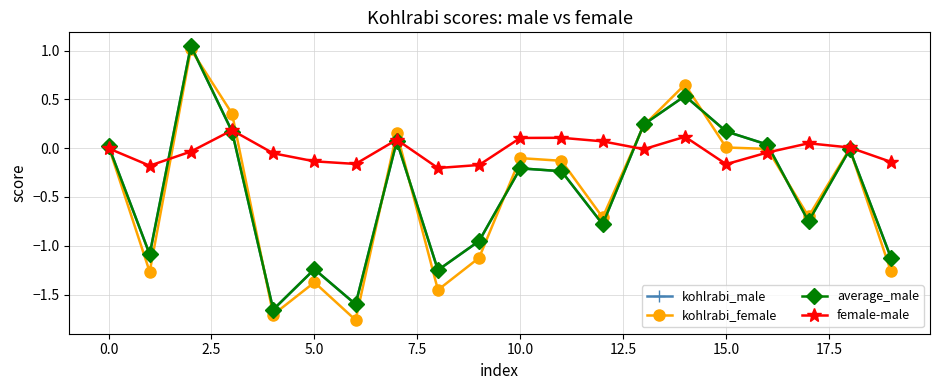

Which series has the largest total across all categories?

female-male